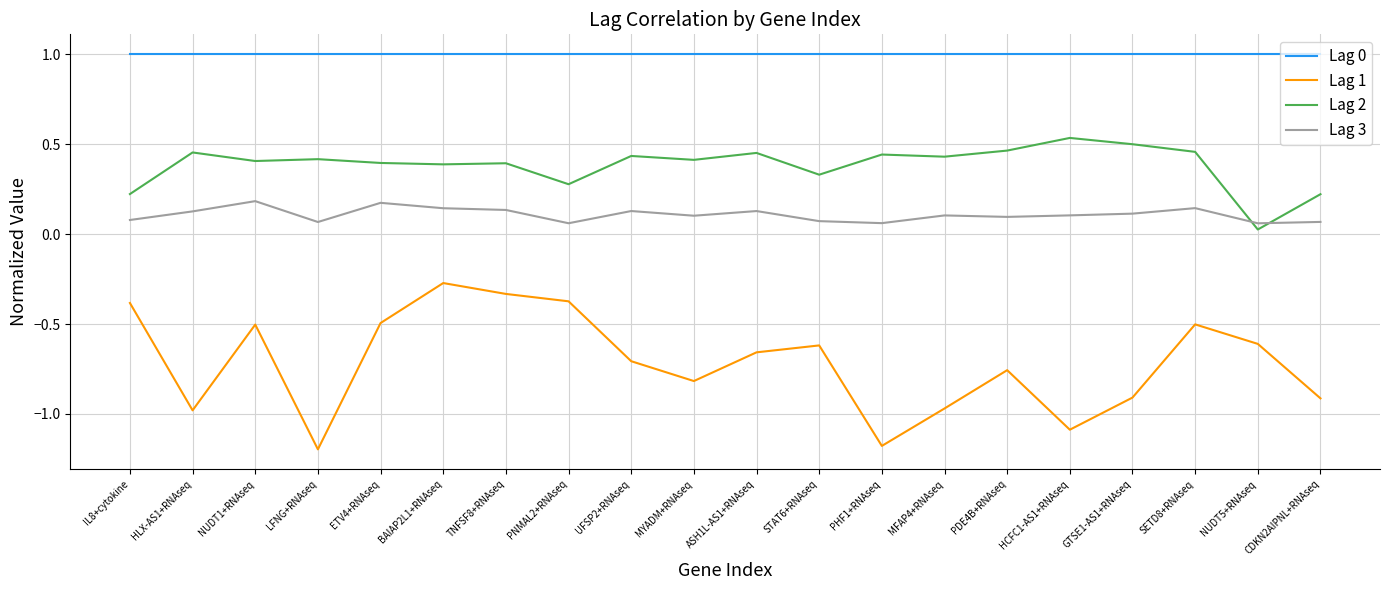

True or false: Lag 2 and Lag 0 cross at least once.

False